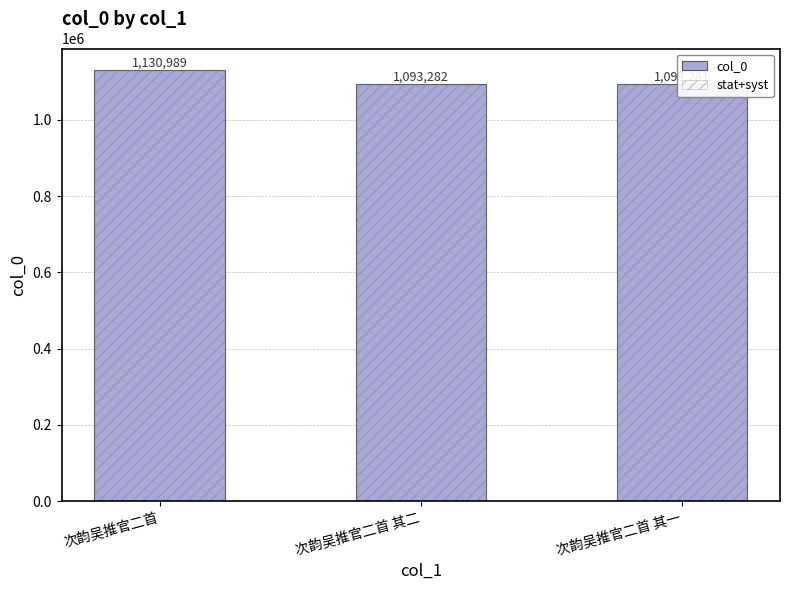

The stat+syst series shows 1093281 at 次韵吴推官二首 其一. True or false?

True